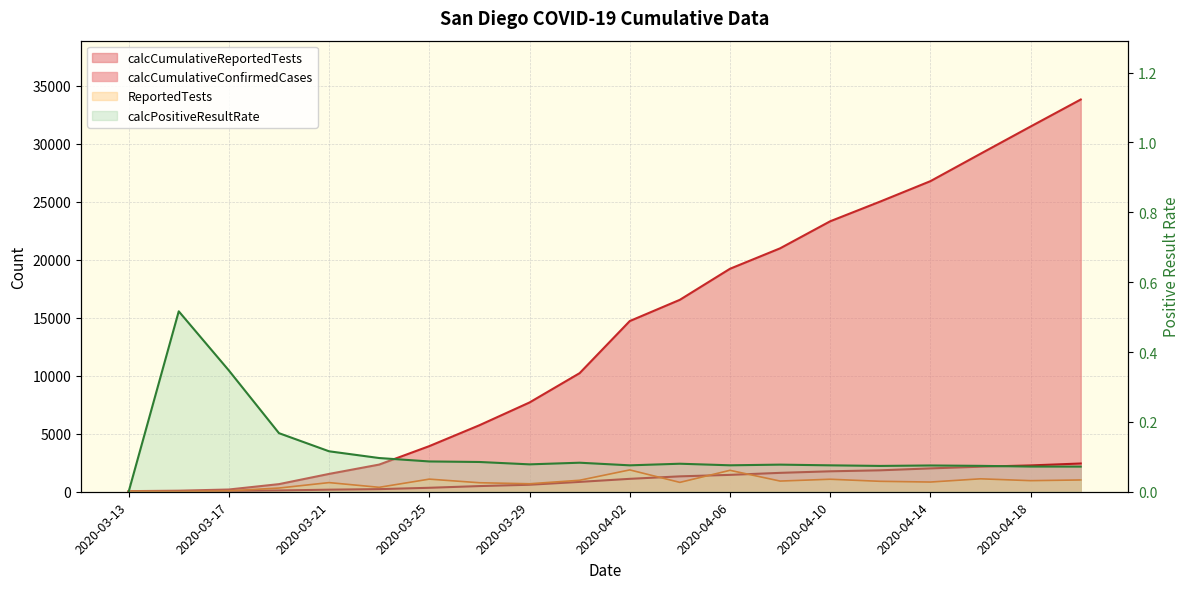

What position from the right is 2020-04-06?

8